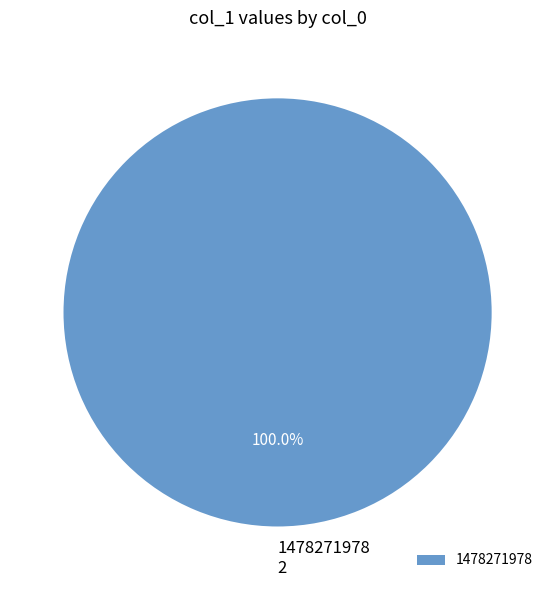

Which category accounts for the majority?

1478271978